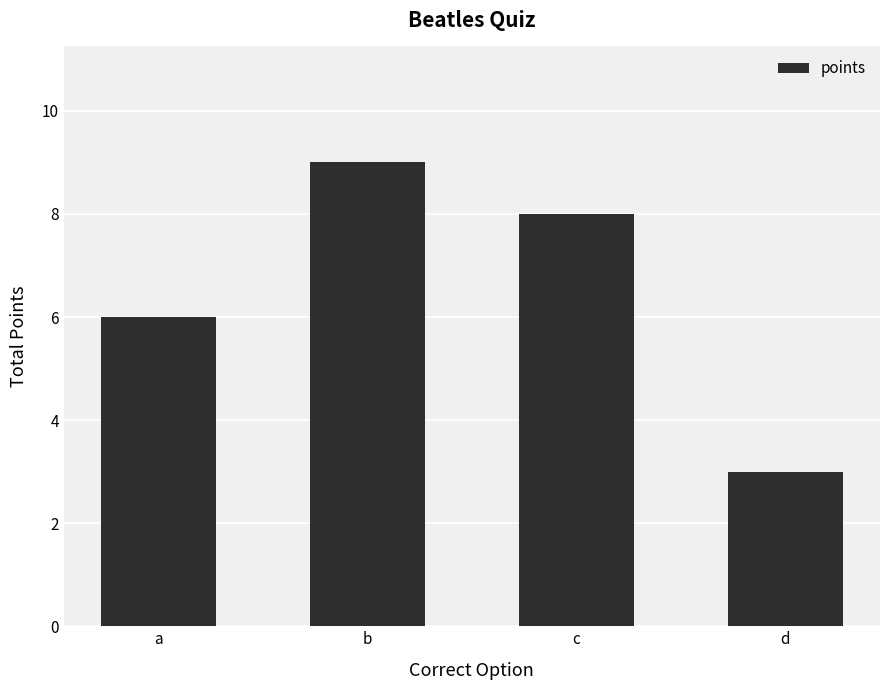

What is the greatest value displayed?

9